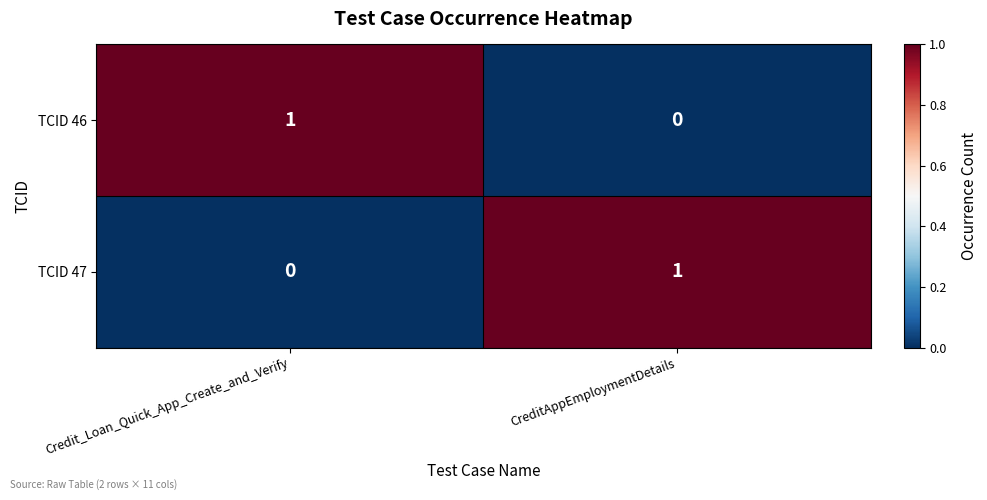

At which label does TCID 47 reach its minimum?

Credit_Loan_Quick_App_Create_and_Verify